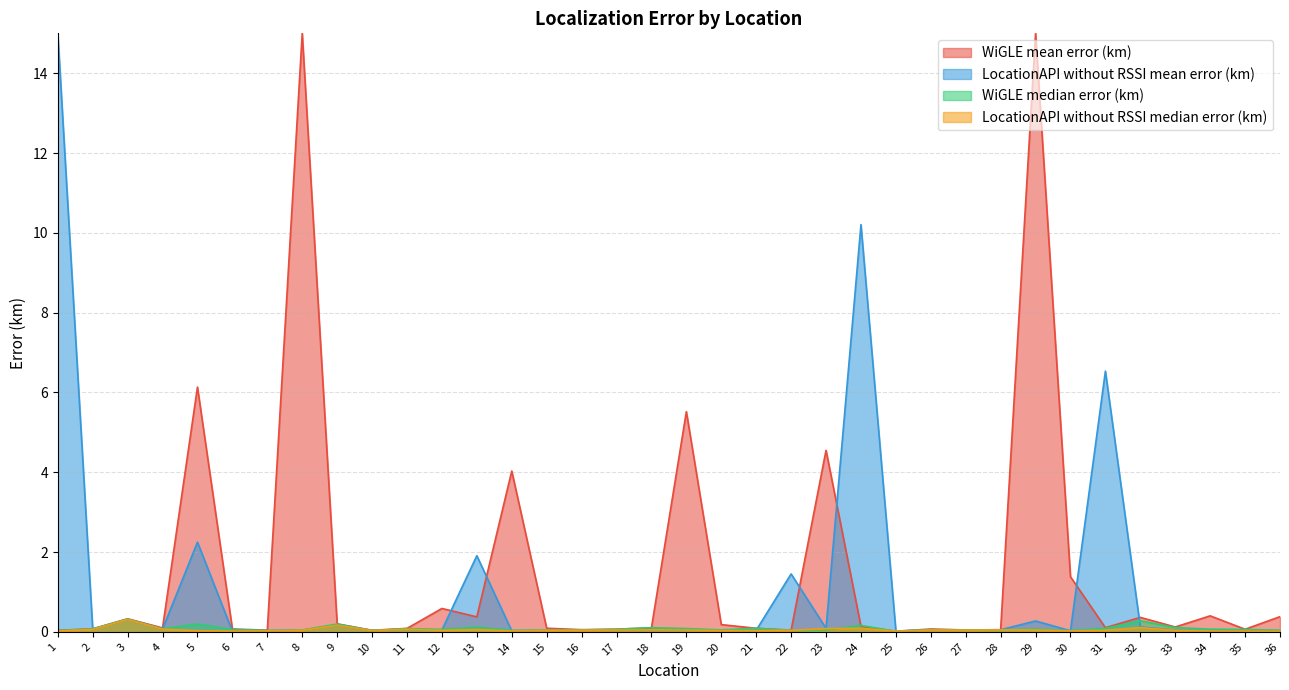

The LocationAPI without RSSI mean error (km) series shows 0.0 at 33. True or false?

True